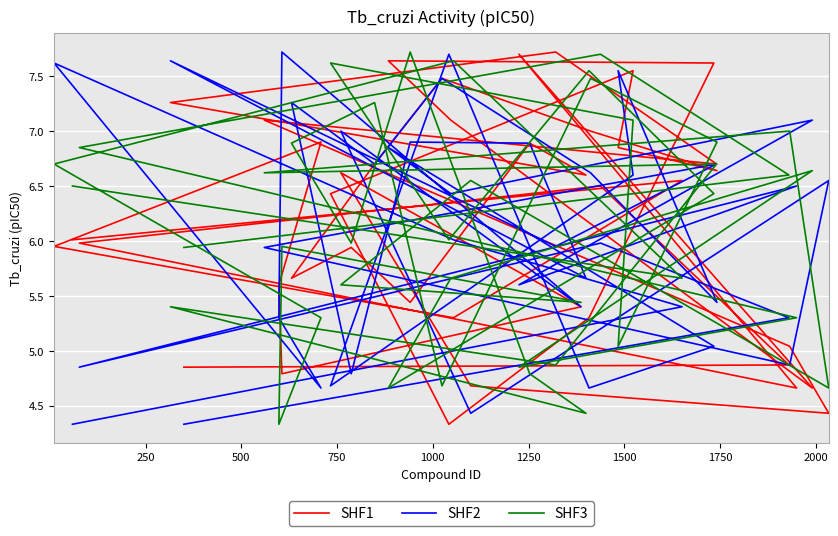

True or false: SHF3 and SHF2 cross at least once.

True